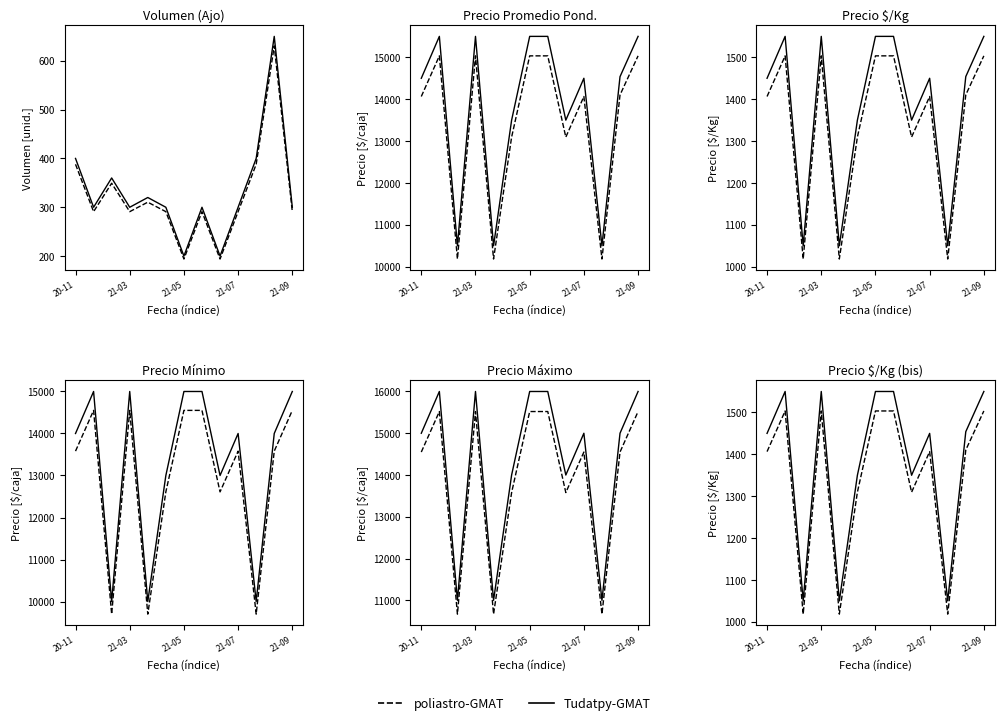

What is the difference between the second highest and second lowest values in the Tudatpy-GMAT series?

500.0